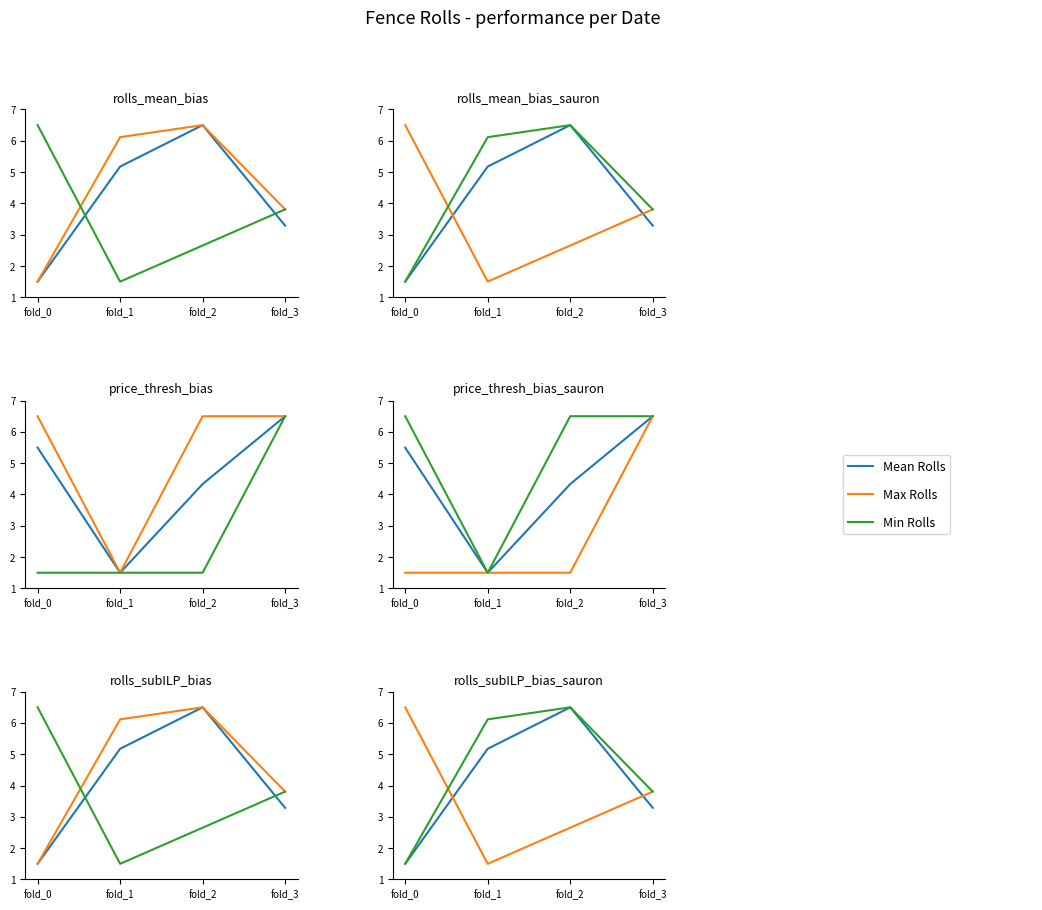

What are all the series names shown in the legend?

Mean Rolls, Max Rolls, Min Rolls